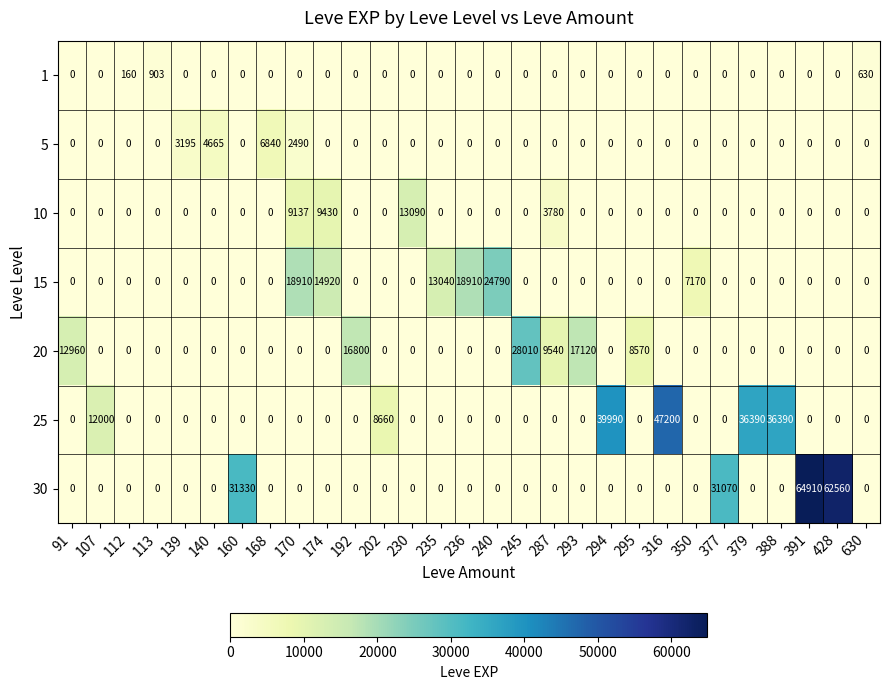

List the series in order of their peak value, lowest first.

1, 5, 10, 15, 20, 25, 30